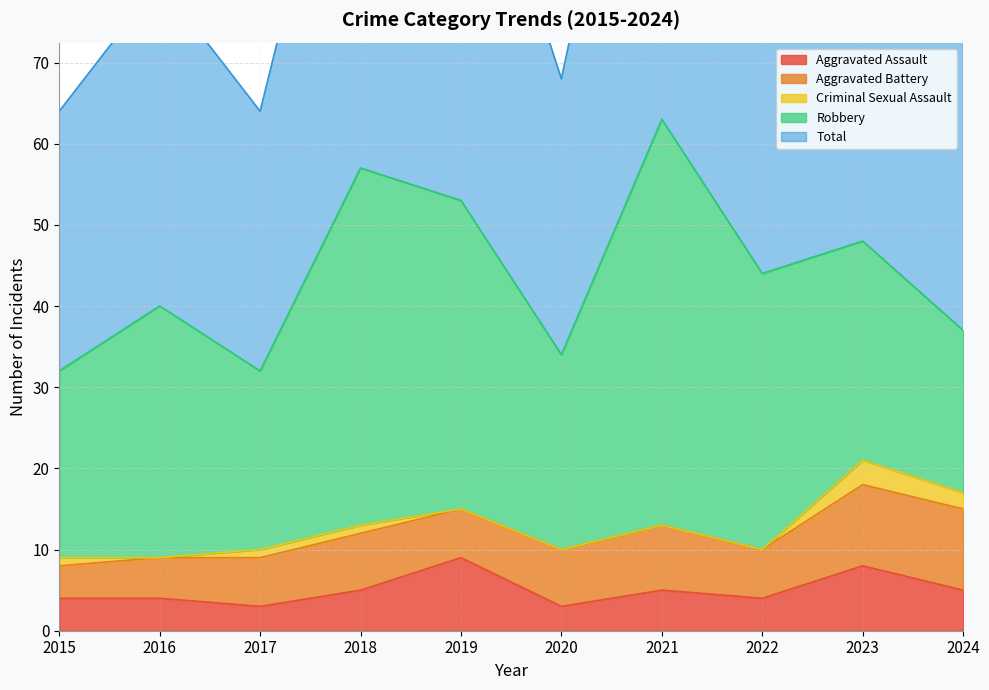

What is the value of the Robbery point at the 10th from the left?

20